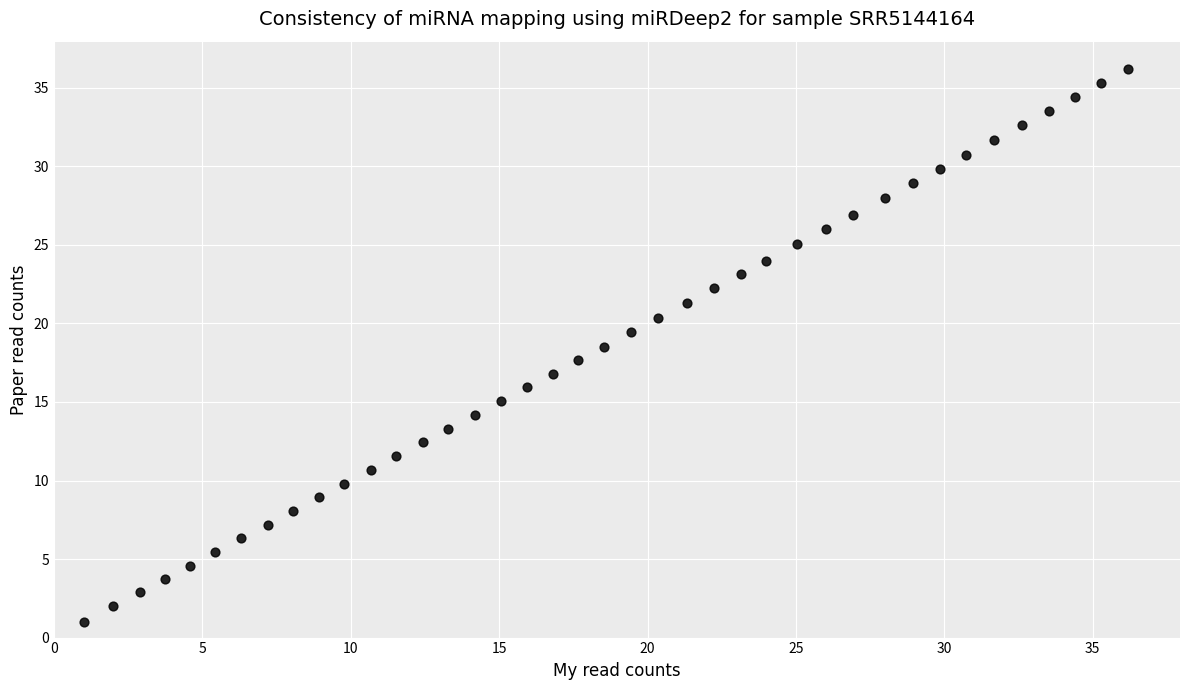

What is the range of X values (max minus min)?

35.2